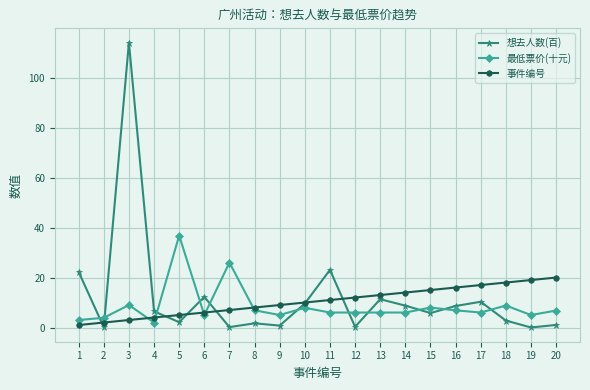

True or false: 事件编号 has a value of 1.8 at 6.

False